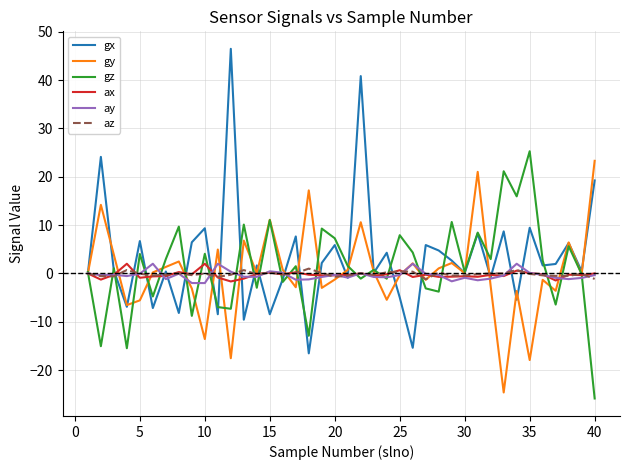

What is the lowest value of the gz series?

-25.9